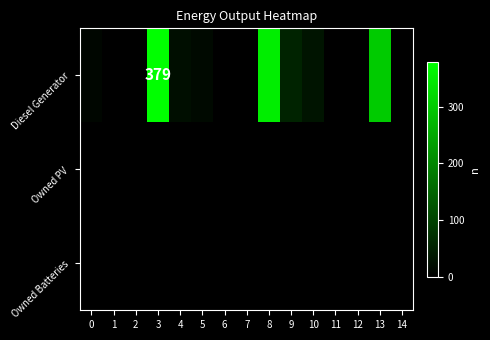

Which series changed the most between 3 and 4?

Diesel Generator